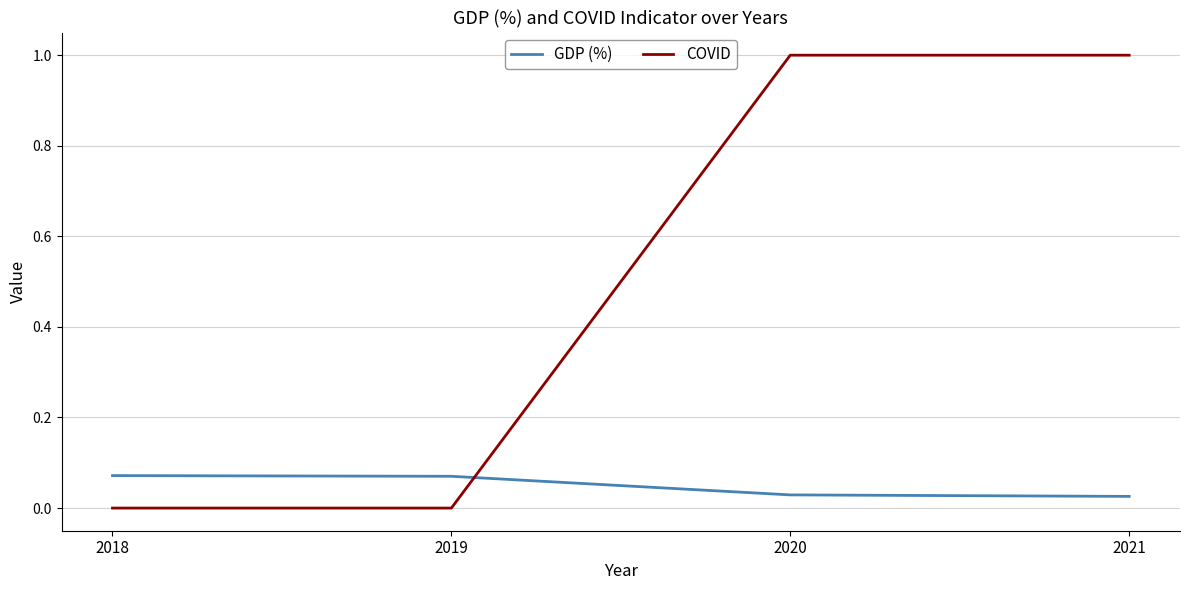

True or false: GDP (%) has more than 2 points higher than both neighbors.

False